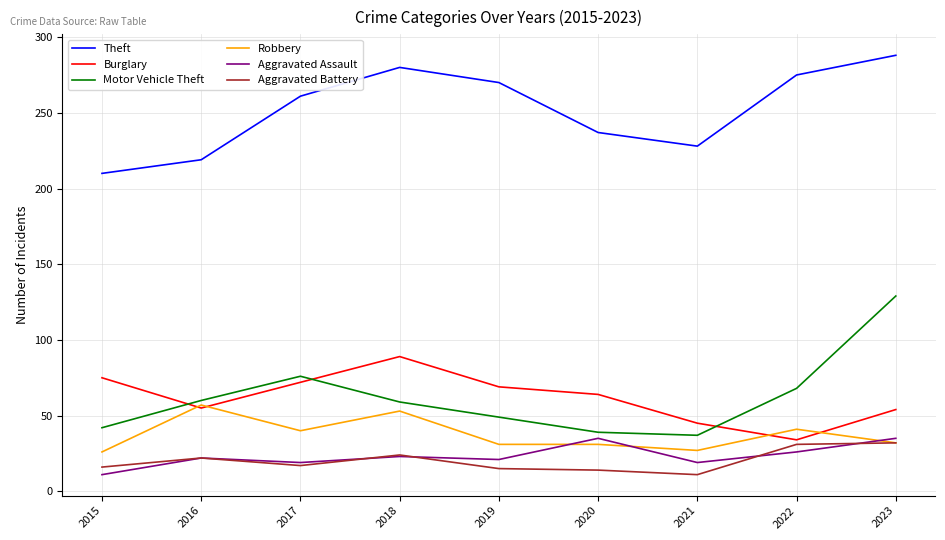

What are all the series names shown in the legend?

Theft, Burglary, Motor Vehicle Theft, Robbery, Aggravated Assault, Aggravated Battery